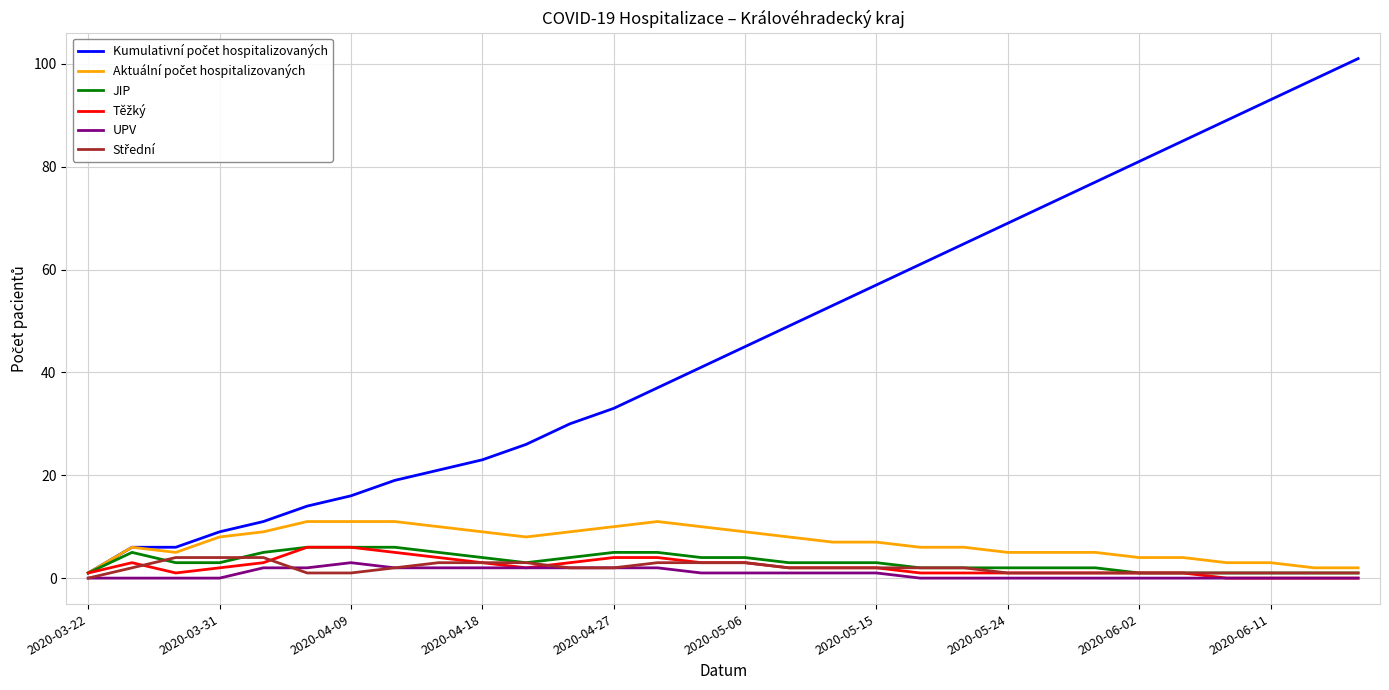

How many lines are shown in the chart?

6